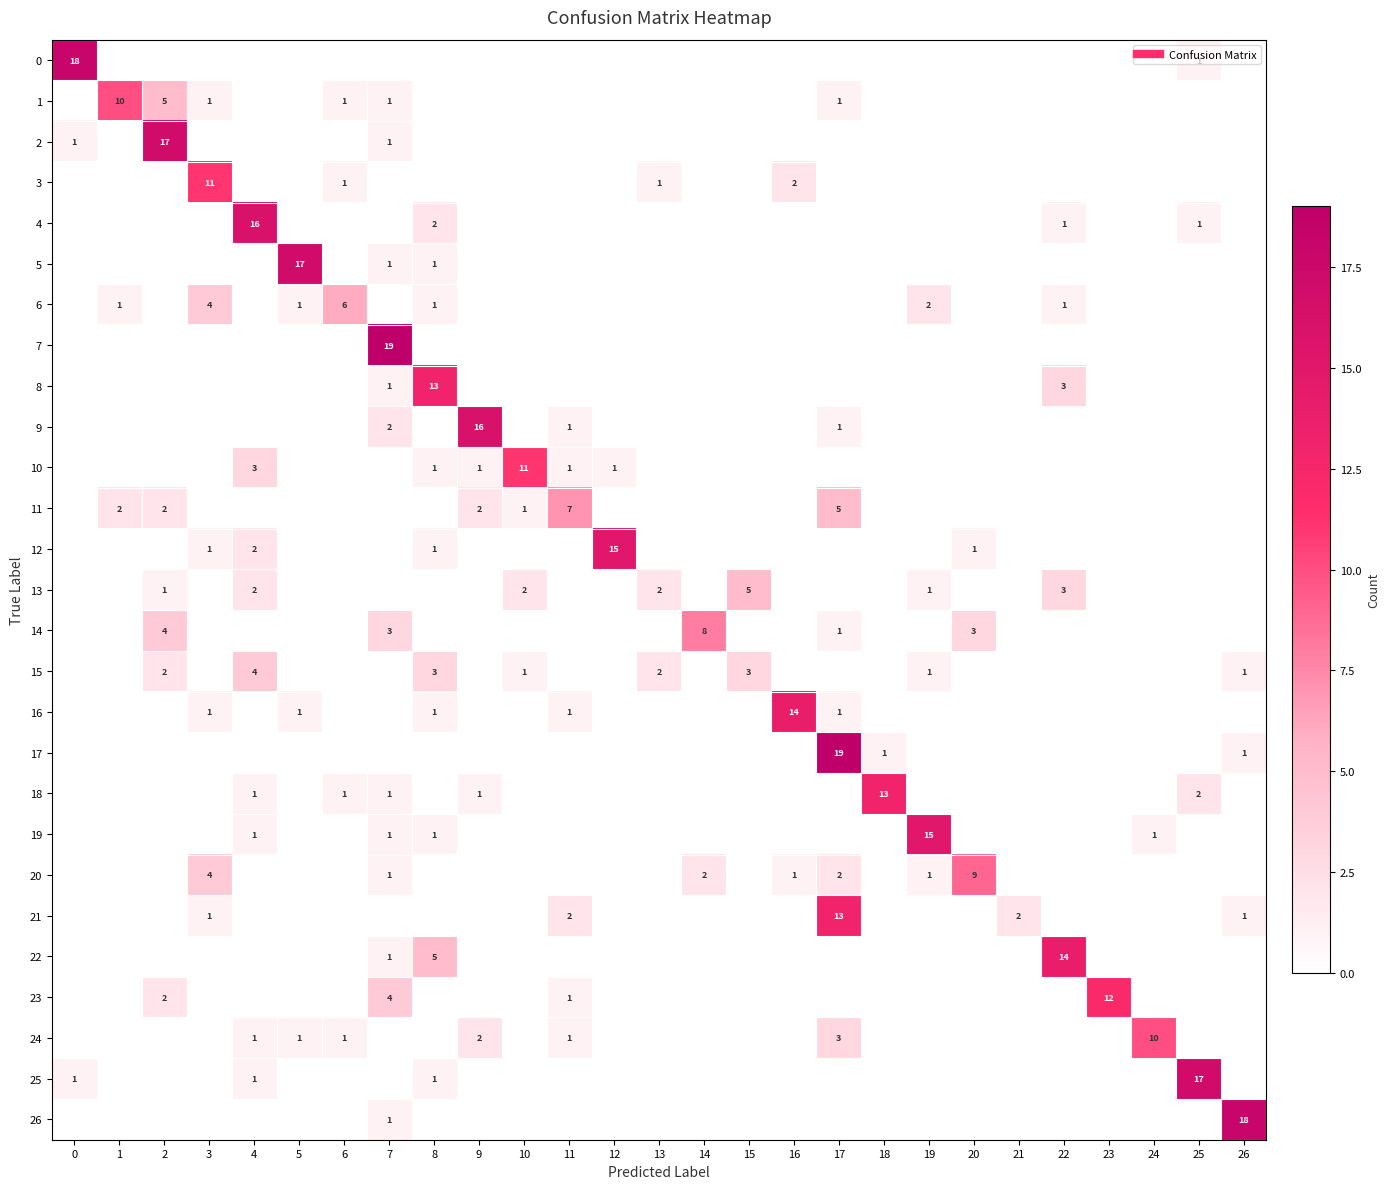

True or false: 23 has a value of 0 at 12.

True